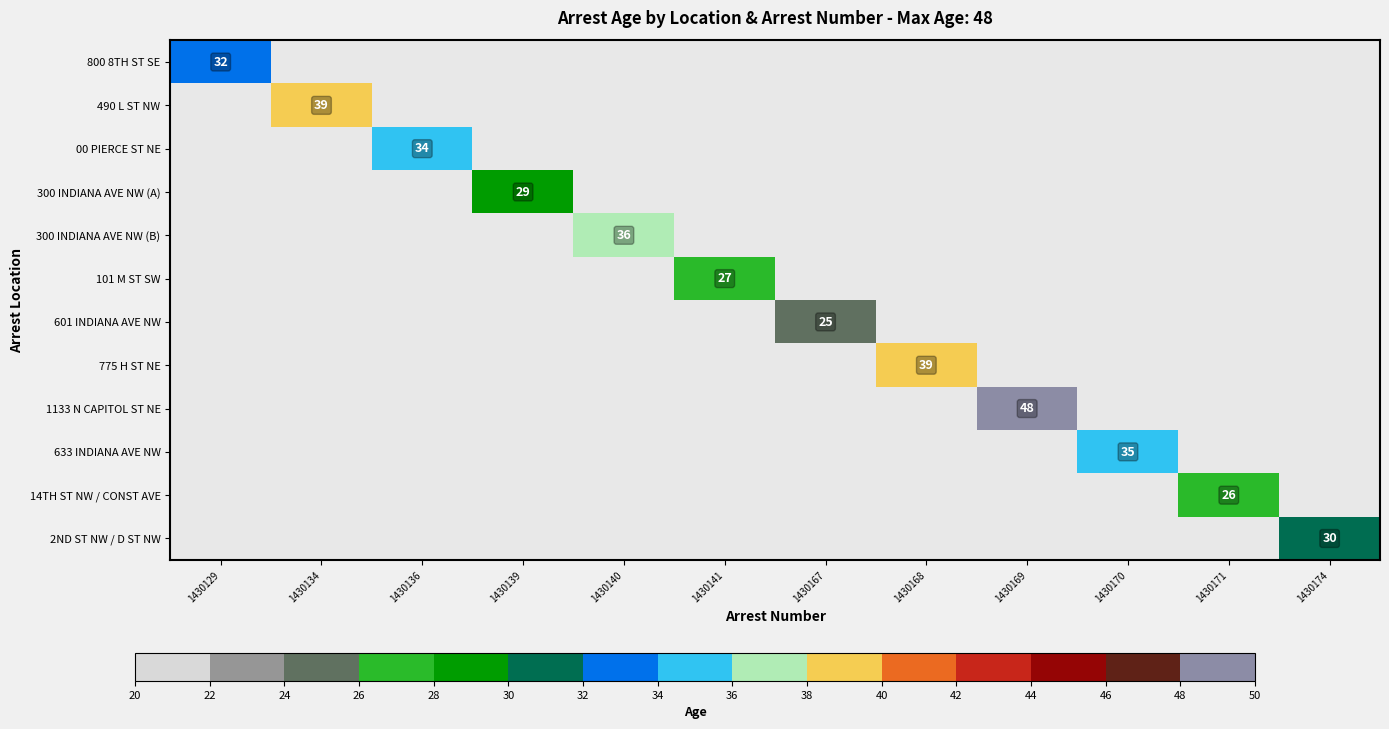

Is it true that 300 INDIANA AVE NW (A) equals 29 at 1430139?

True